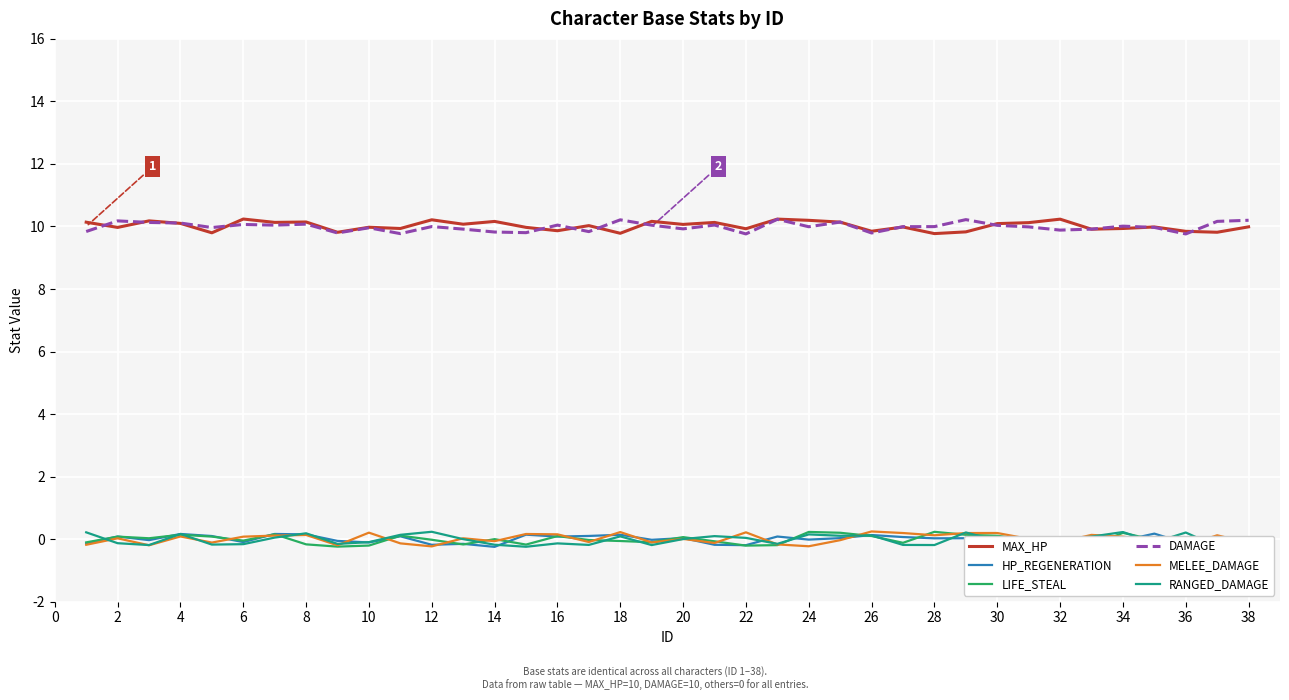

True or false: MELEE_DAMAGE and DAMAGE cross at least once.

False